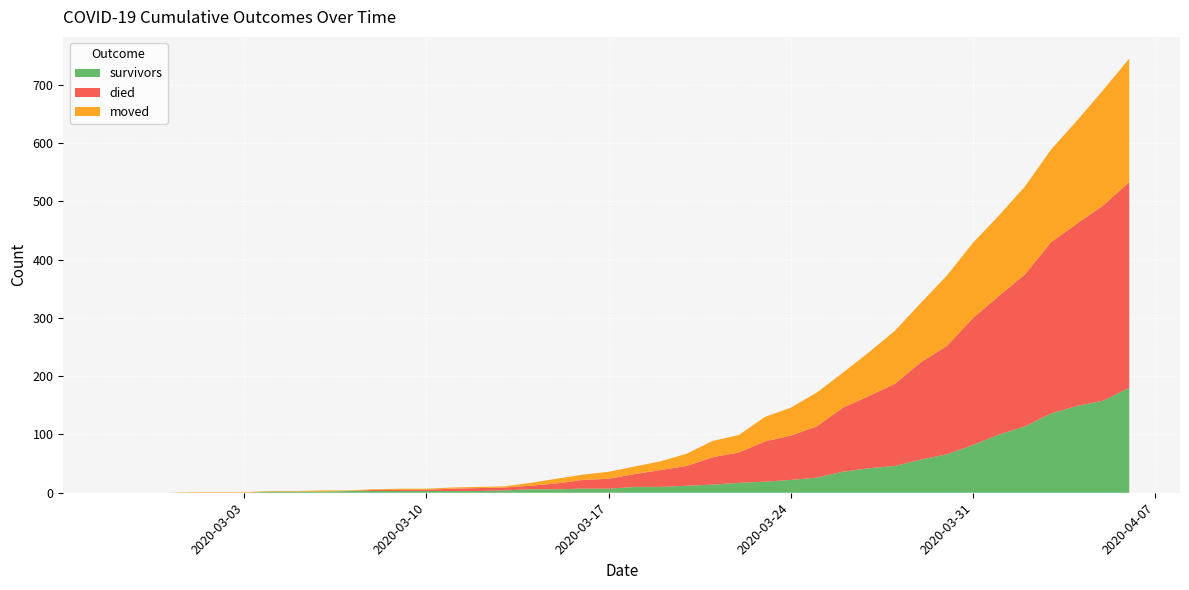

Reading right to left, extract all data points from this chart.

survivors: 2020-04-06=180	2020-04-05=158	2020-04-04=149	2020-04-03=136	2020-04-02=114	2020-04-01=100	2020-03-31=82	2020-03-30=66	2020-03-29=57	2020-03-28=46	2020-03-27=42	2020-03-26=36	2020-03-25=26	2020-03-24=22	2020-03-23=19	2020-03-22=17	2020-03-21=14	2020-03-20=12	2020-03-19=10	2020-03-18=10	2020-03-17=7	2020-03-16=7	2020-03-15=6	2020-03-14=6	2020-03-13=4	2020-03-12=3	2020-03-11=3	2020-03-10=3	2020-03-09=3	2020-03-08=3	2020-03-07=3	2020-03-06=2	2020-03-05=2	2020-03-04=2	2020-03-03=0	2020-03-02=0	2020-03-01=0	2020-02-29=0	2020-02-28=0	2020-02-27=0
died: 2020-04-06=353	2020-04-05=335	2020-04-04=313	2020-04-03=294	2020-04-02=261	2020-04-01=238	2020-03-31=218	2020-03-30=186	2020-03-29=167	2020-03-28=141	2020-03-27=124	2020-03-26=110	2020-03-25=88	2020-03-24=76	2020-03-23=69	2020-03-22=52	2020-03-21=47	2020-03-20=34	2020-03-19=29	2020-03-18=22	2020-03-17=17	2020-03-16=15	2020-03-15=10	2020-03-14=6	2020-03-13=5	2020-03-12=5	2020-03-11=4	2020-03-10=2	2020-03-09=2	2020-03-08=2	2020-03-07=0	2020-03-06=0	2020-03-05=0	2020-03-04=0	2020-03-03=0	2020-03-02=0	2020-03-01=0	2020-02-29=0	2020-02-28=0	2020-02-27=0
moved: 2020-04-06=212	2020-04-05=198	2020-04-04=177	2020-04-03=159	2020-04-02=151	2020-04-01=138	2020-03-31=129	2020-03-30=121	2020-03-29=102	2020-03-28=91	2020-03-27=75	2020-03-26=60	2020-03-25=58	2020-03-24=48	2020-03-23=42	2020-03-22=30	2020-03-21=28	2020-03-20=21	2020-03-19=15	2020-03-18=13	2020-03-17=12	2020-03-16=9	2020-03-15=8	2020-03-14=5	2020-03-13=2	2020-03-12=2	2020-03-11=2	2020-03-10=2	2020-03-09=2	2020-03-08=1	2020-03-07=1	2020-03-06=2	2020-03-05=1	2020-03-04=1	2020-03-03=1	2020-03-02=1	2020-03-01=1	2020-02-29=0	2020-02-28=0	2020-02-27=0